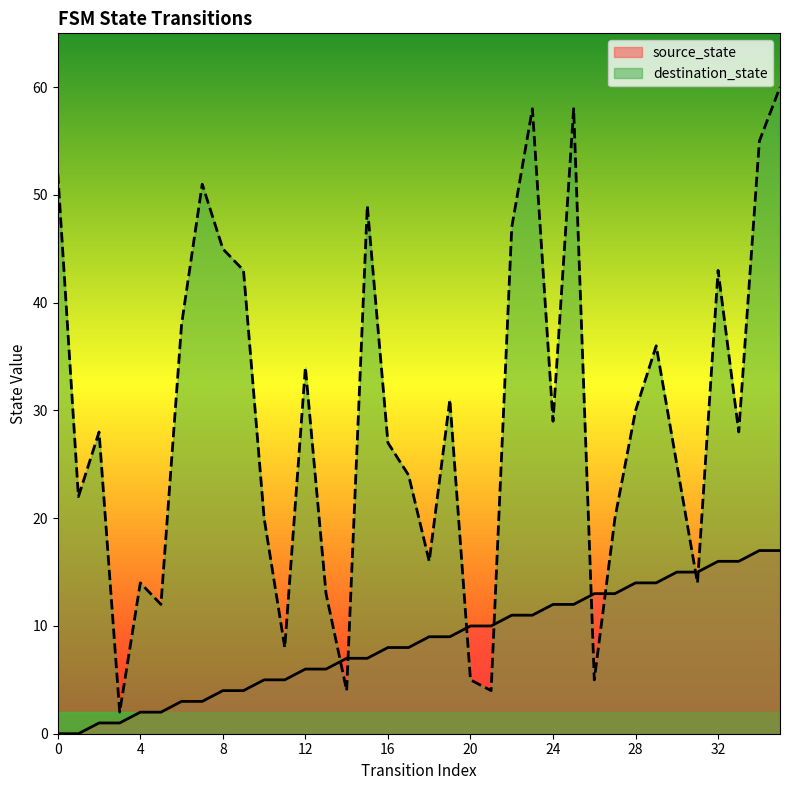

Rank the categories by destination_state value from lowest to highest.

3, 14, 21, 20, 26, 11, 5, 13, 4, 31, 18, 10, 27, 1, 17, 30, 16, 2, 33, 24, 28, 19, 12, 29, 6, 9, 32, 8, 22, 15, 7, 0, 34, 23, 25, 35